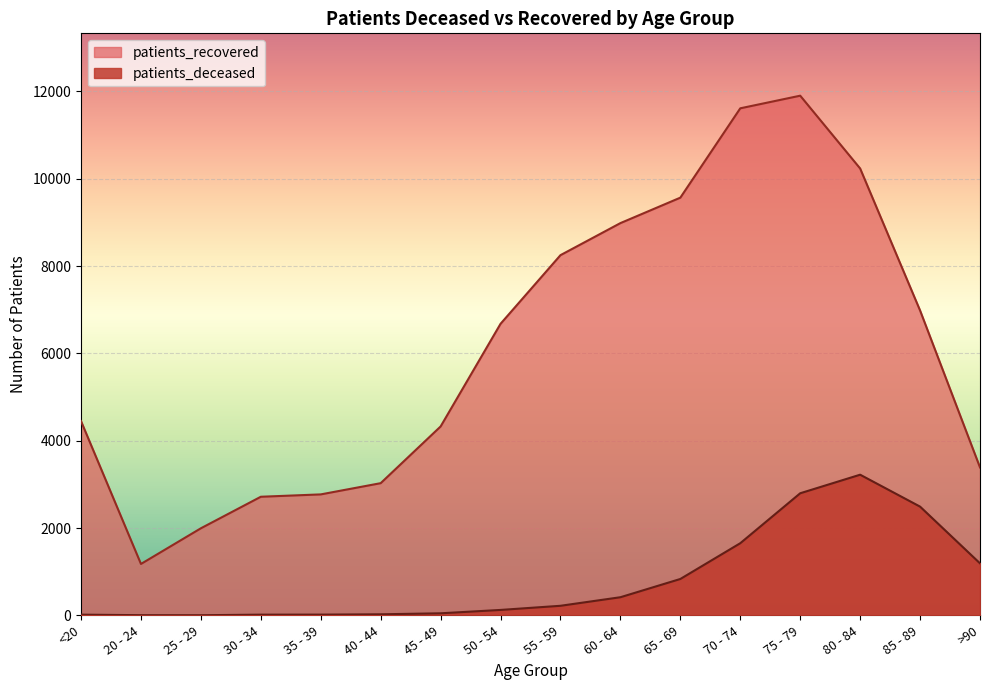

Does the chart display data point markers on the line(s)?

No